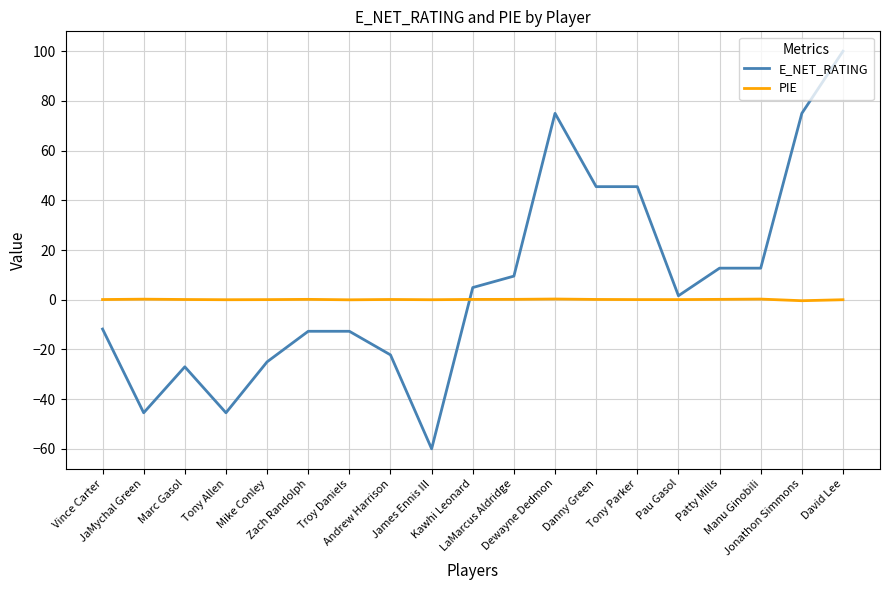

How many intersections are there between E_NET_RATING and PIE?

1